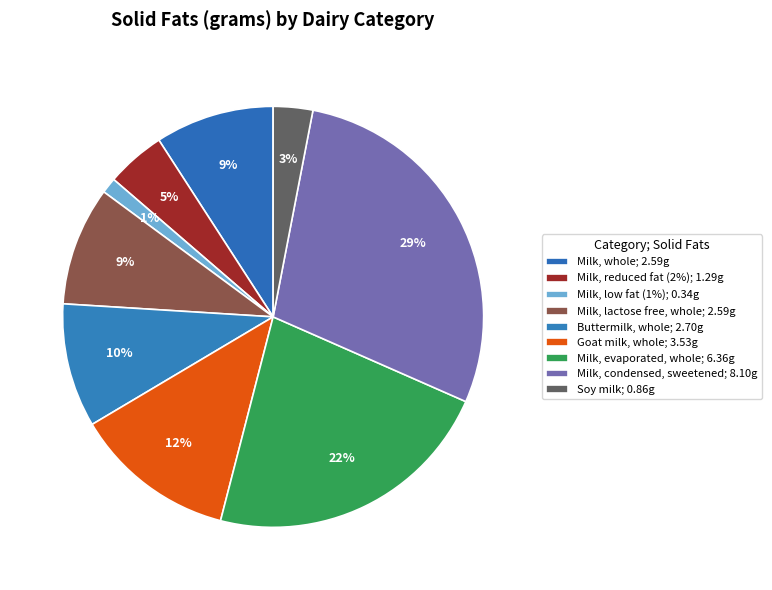

How many slices are in this pie chart?

9